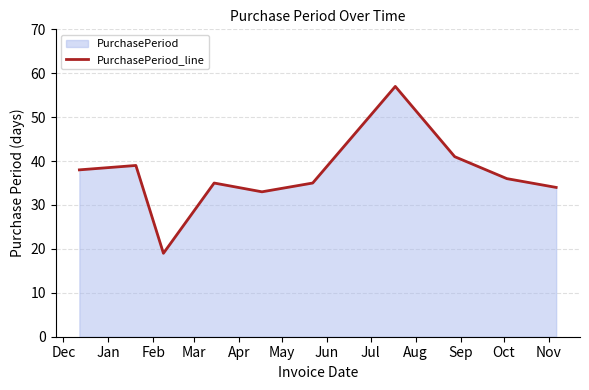

How many points are lower than both their immediate neighbors (excluding endpoints)?

2